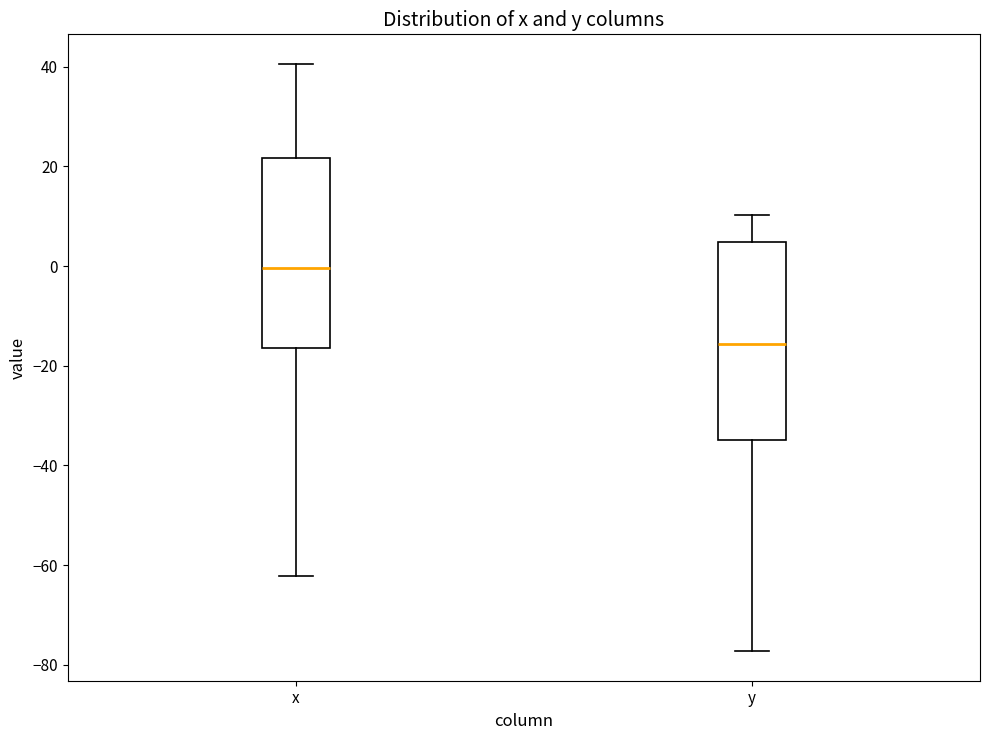

Which box has the lowest median line?

y